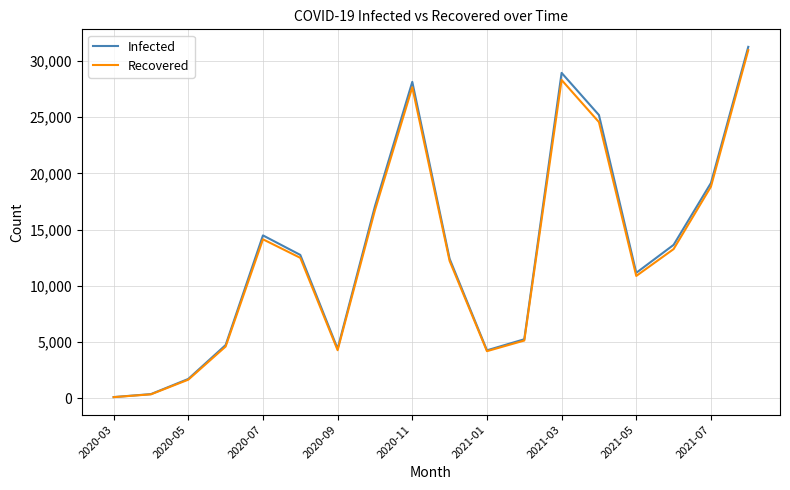

What is the highest value of the Infected series?

31272